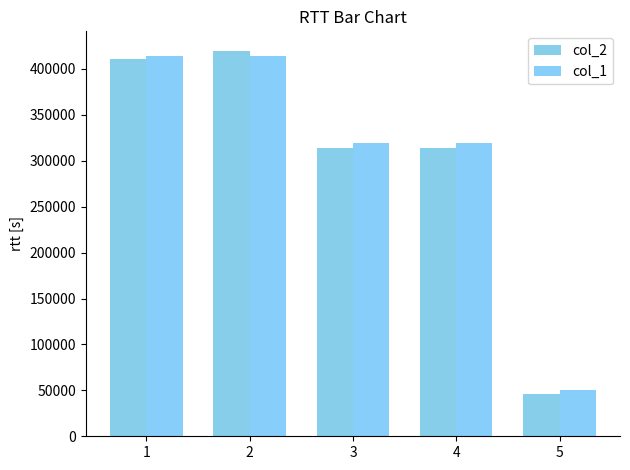

The value of col_2 at 4 is 313620. True or false?

True